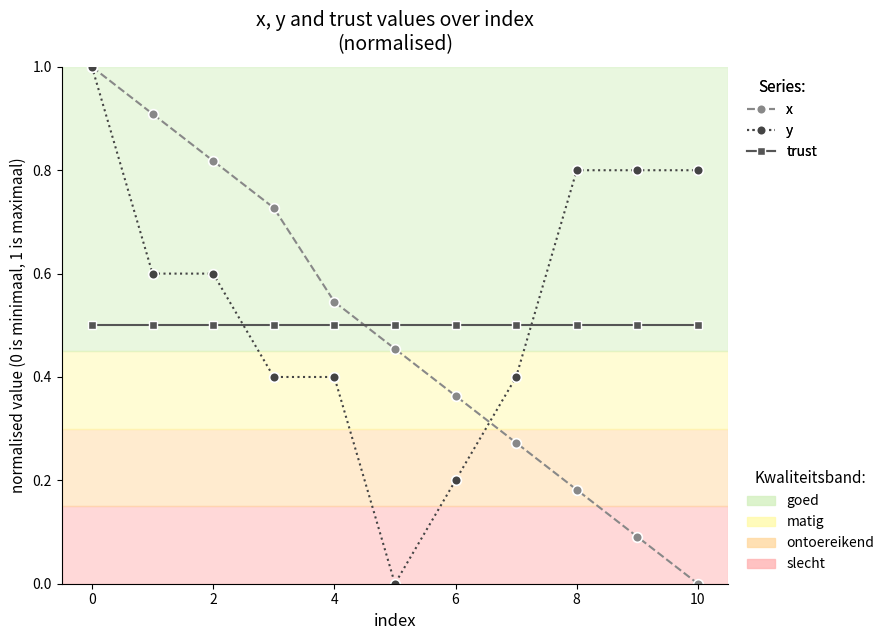

What is the maximum value shown in the chart?

1.0